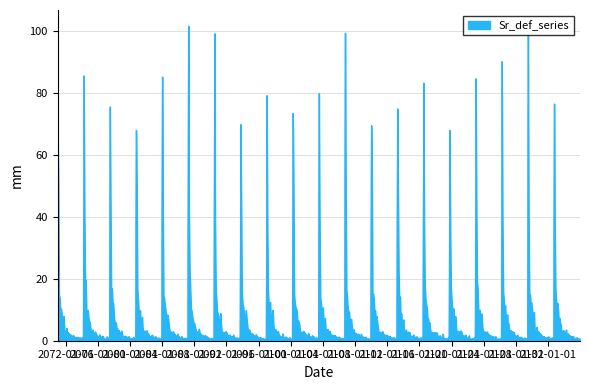

What is the maximum value shown in the chart?

101.8